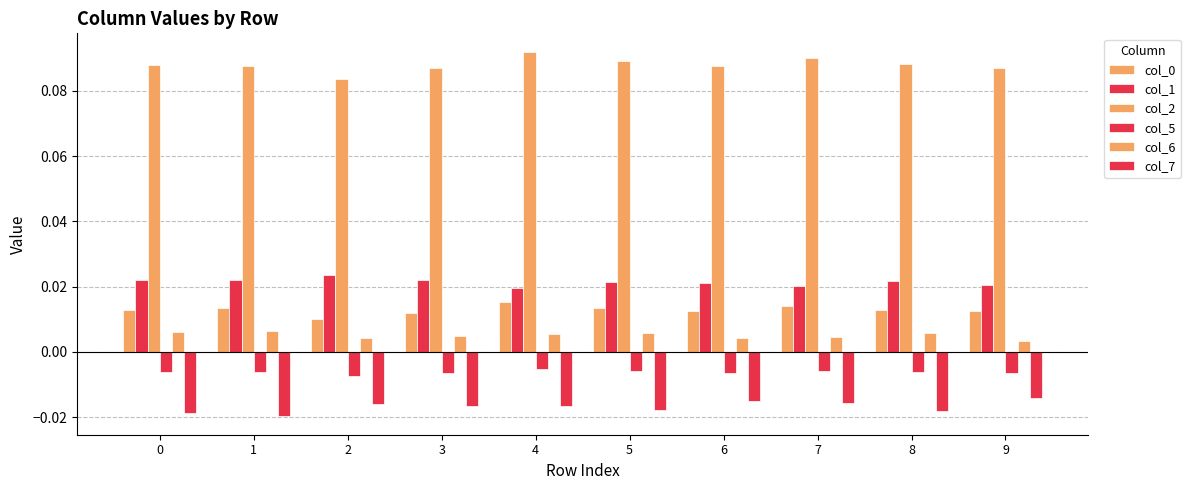

At which category is the sum across all series the highest?

4